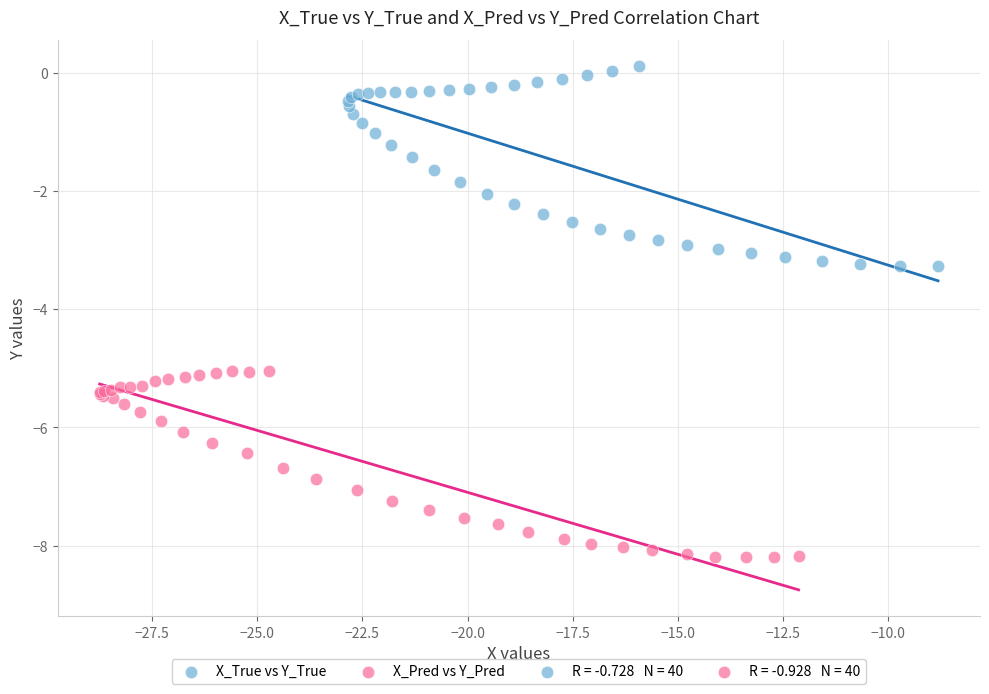

Which series reaches the minimum Y coordinate?

X_Pred vs Y_Pred